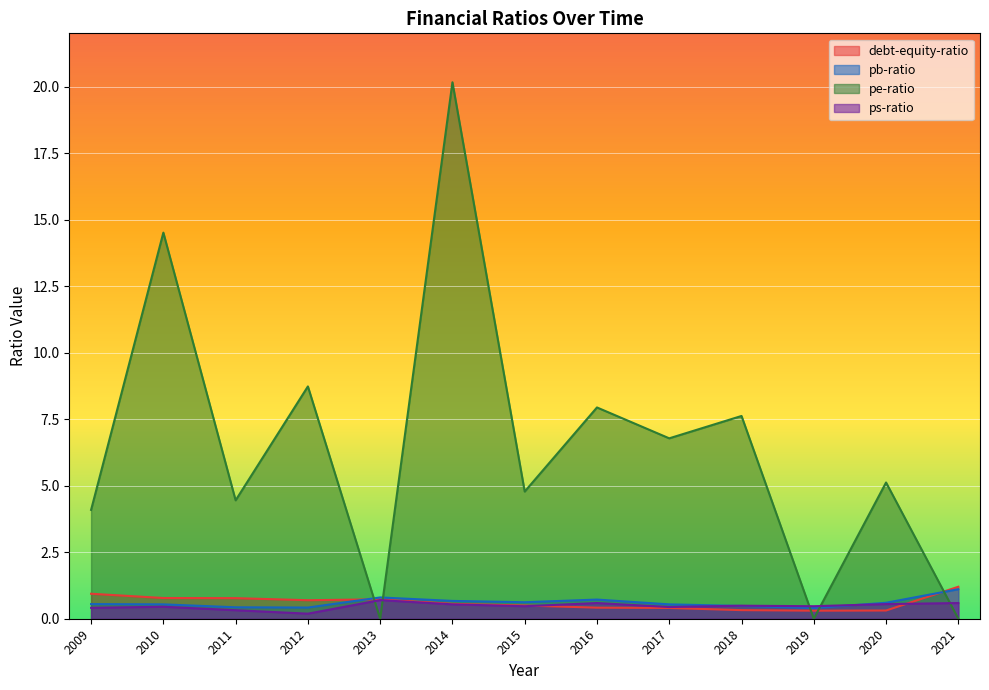

What is the spread (max minus min) of values at 2014?

19.6